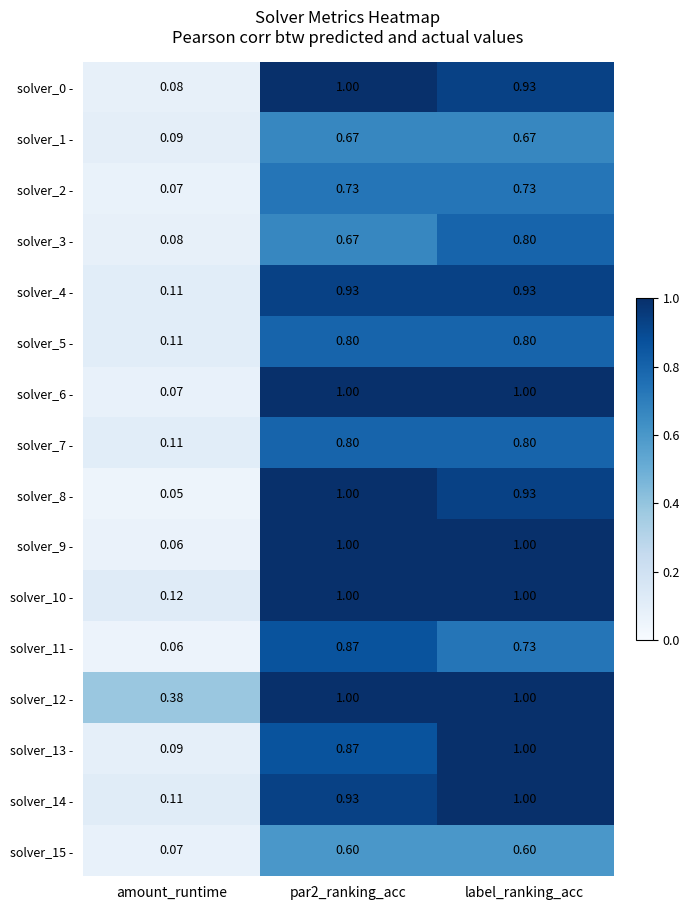

Which label corresponds to the smallest value in the chart?

amount_runtime